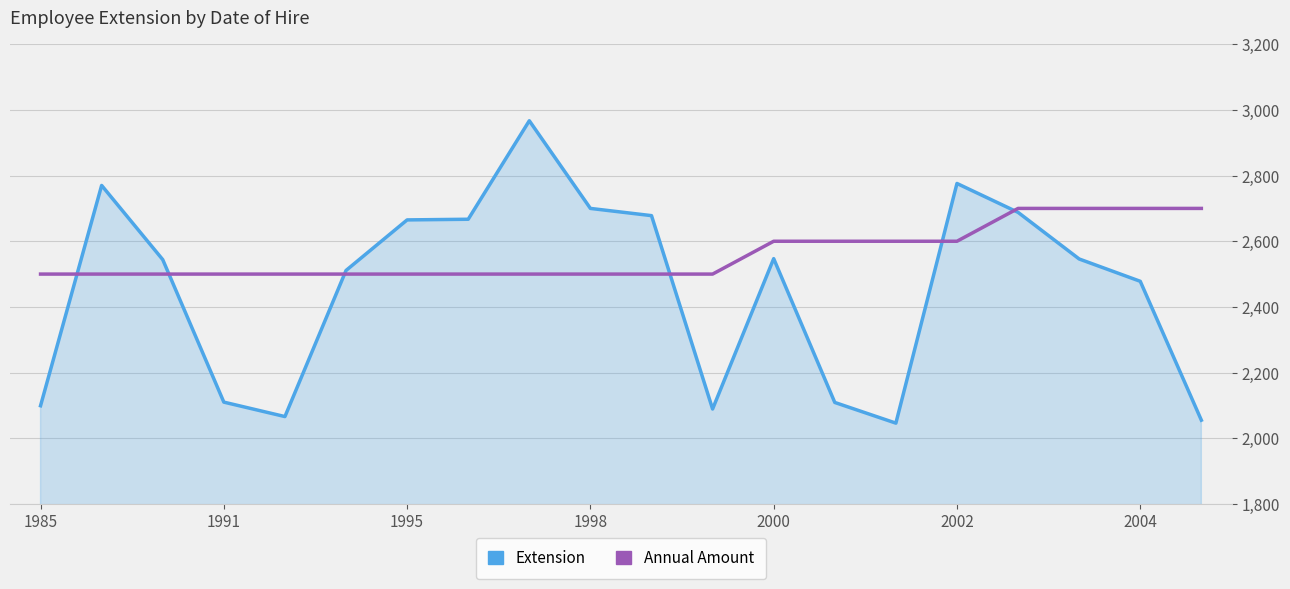

What are all the series names shown in the legend?

Extension, Annual Amount